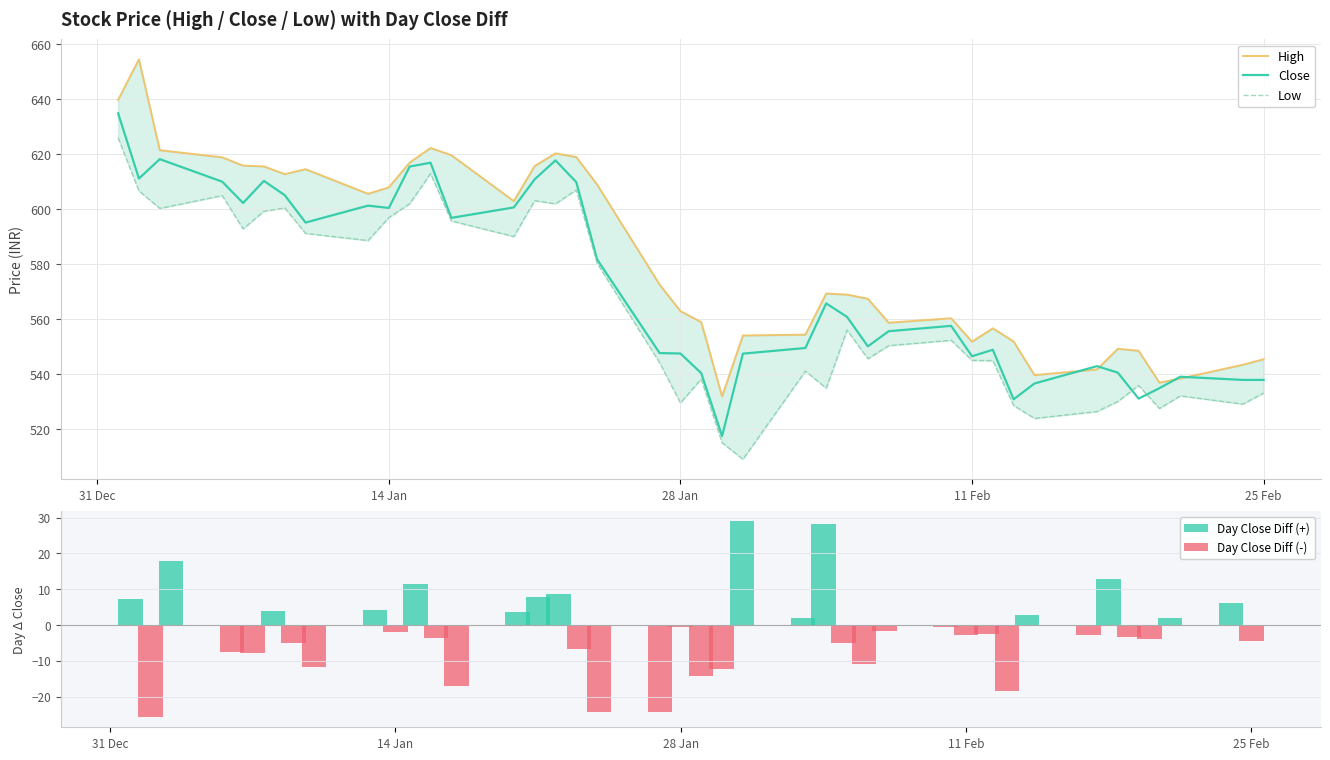

What are all the series names shown in the legend?

High, Close, Low, Day Close Diff (+), Day Close Diff (-)